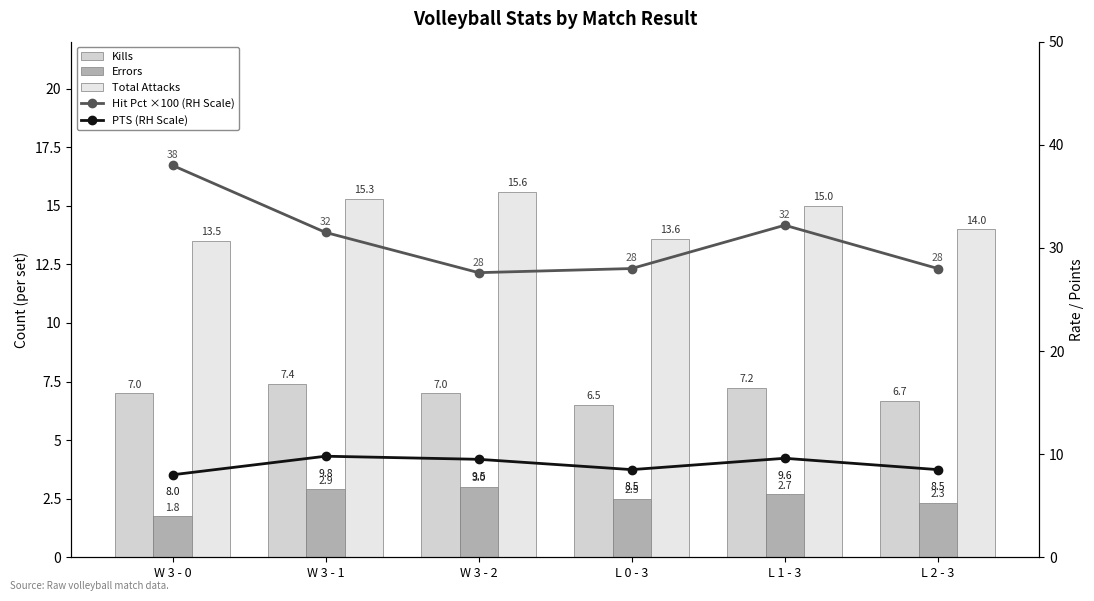

What is the label of the 3rd bar from the left?

W 3 - 2